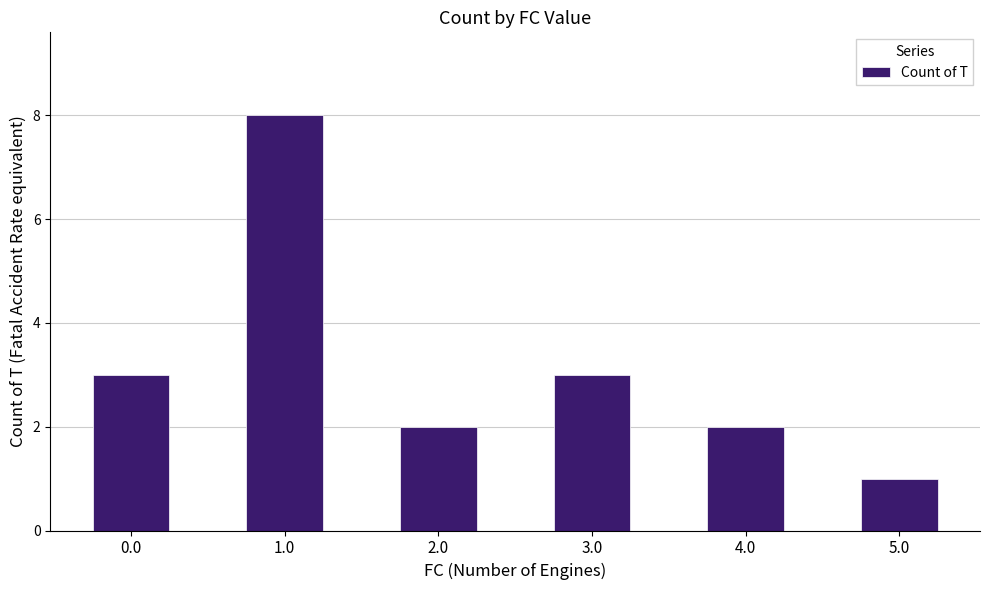

What is the ratio of the value at 5.0 to the value at 1.0?

0.1